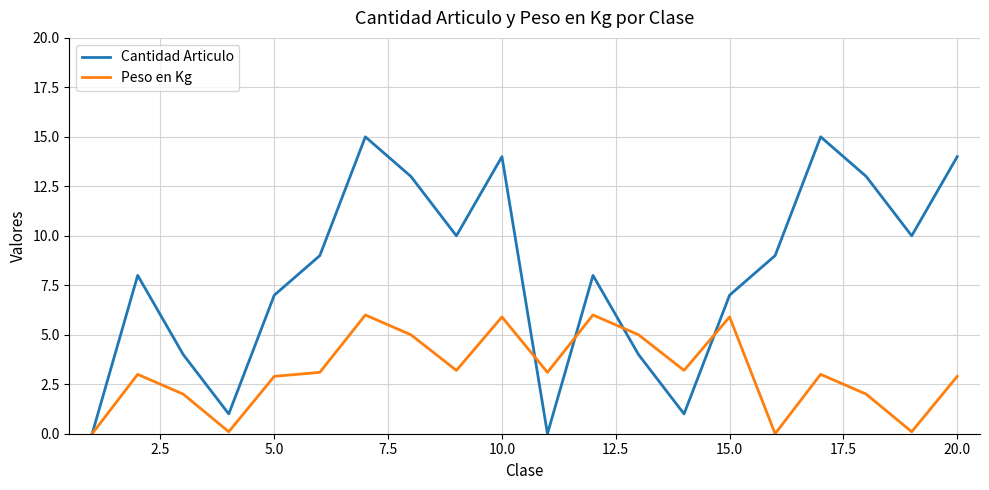

Which series has the widest spread of values?

Cantidad Articulo